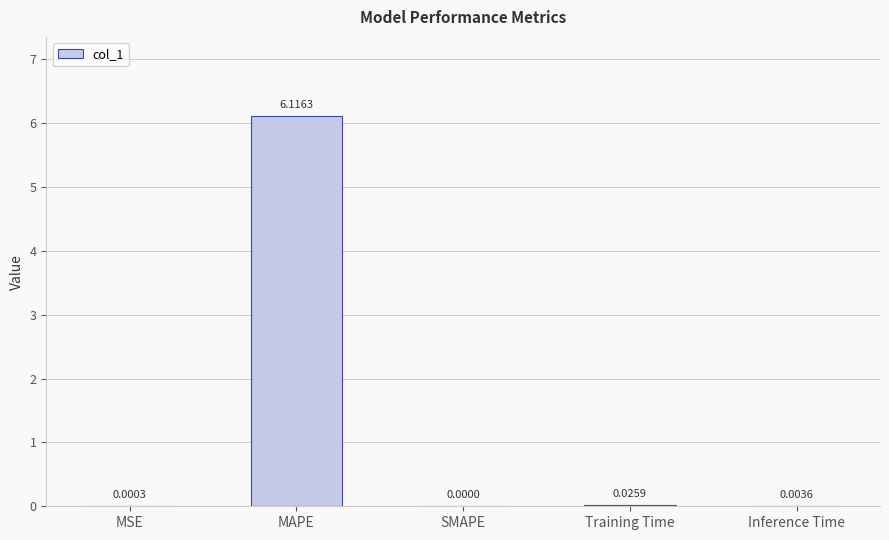

Is it true that the value at Training Time is 0.0?

True